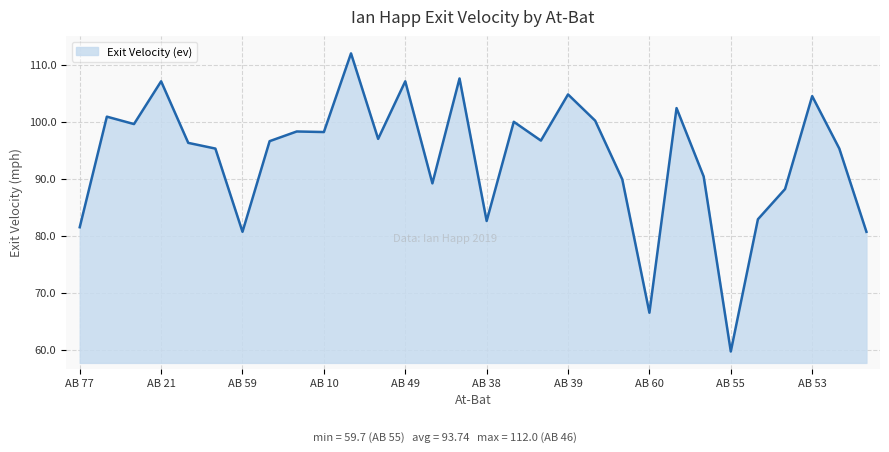

What is the smallest value displayed?

59.7